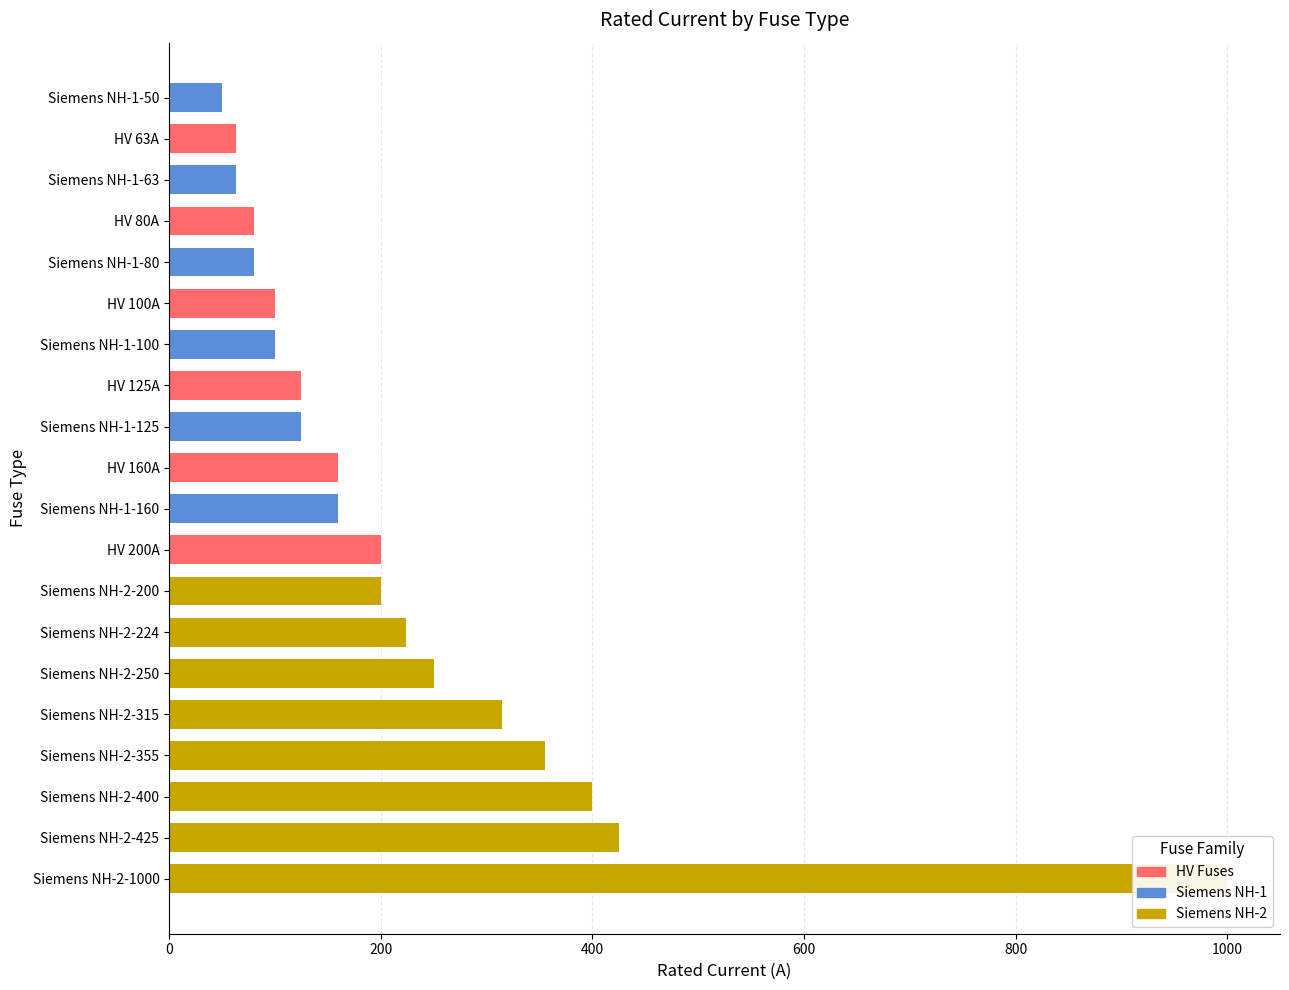

What is the label of the 20th bar from the left?

Siemens NH-1-50